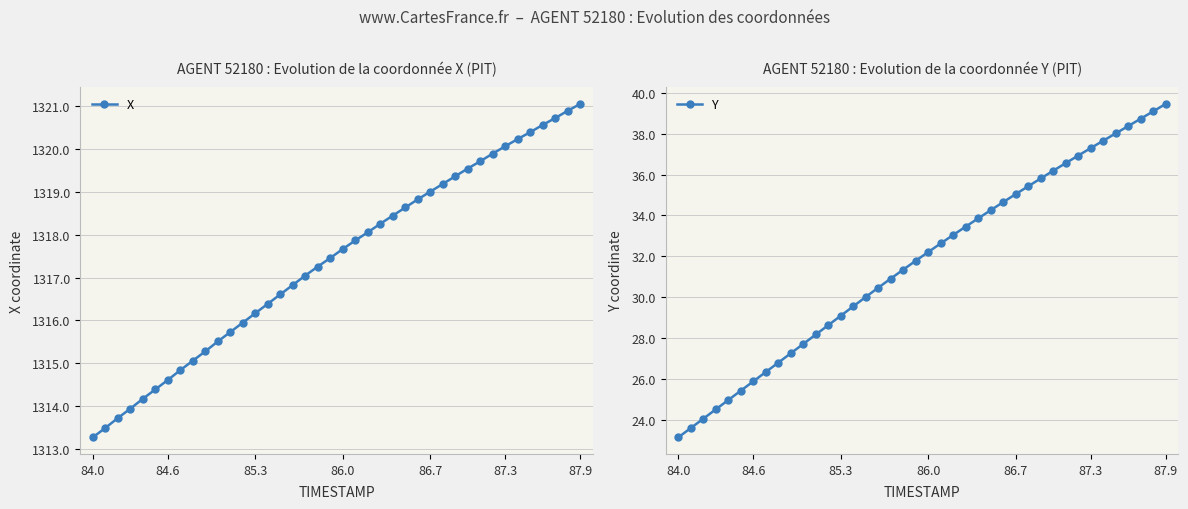

What is the minimum value for Y?

23.1